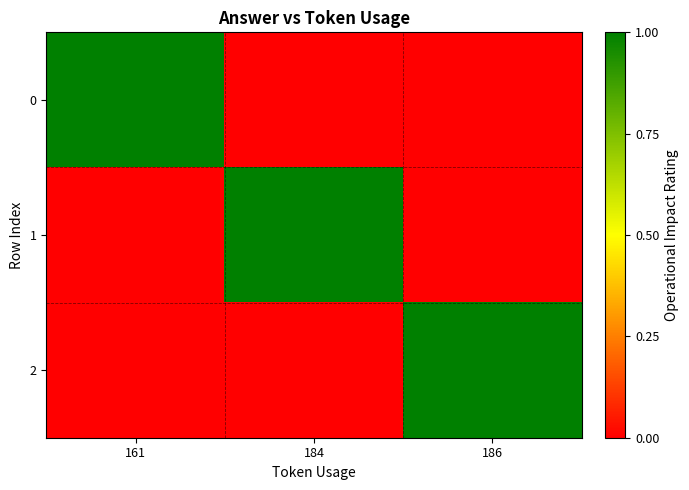

What is the total value across all series at 184?

1